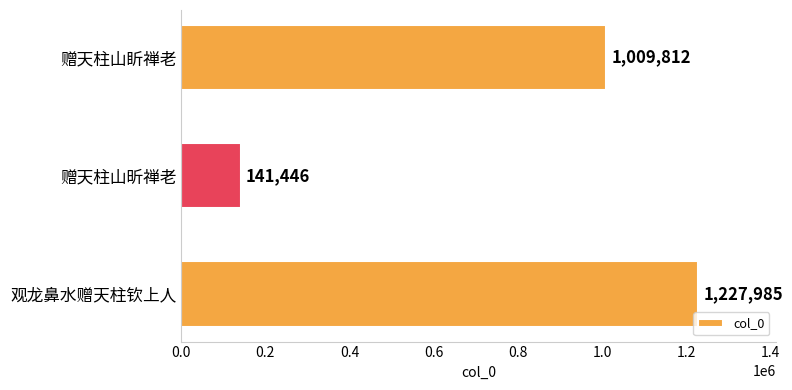

What is the label of the 3rd bar from the top?

观龙鼻水赠天柱钦上人